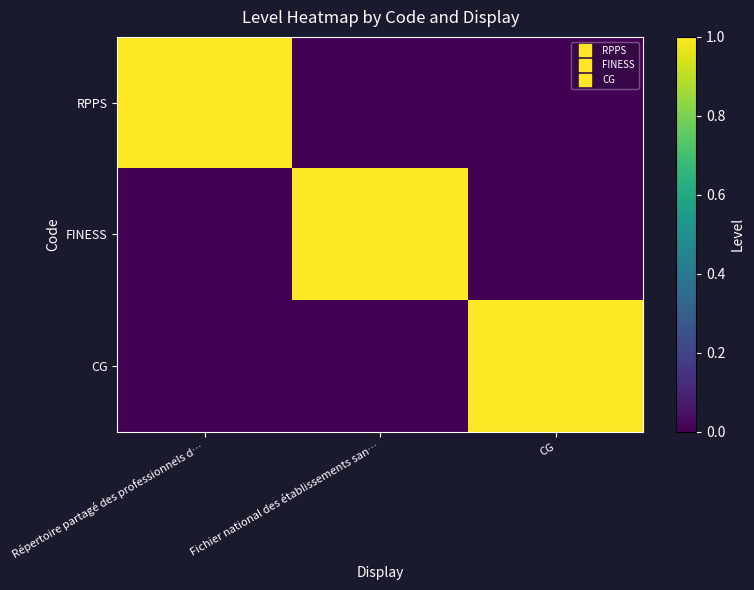

At how many categories does at least one series exceed 0?

3